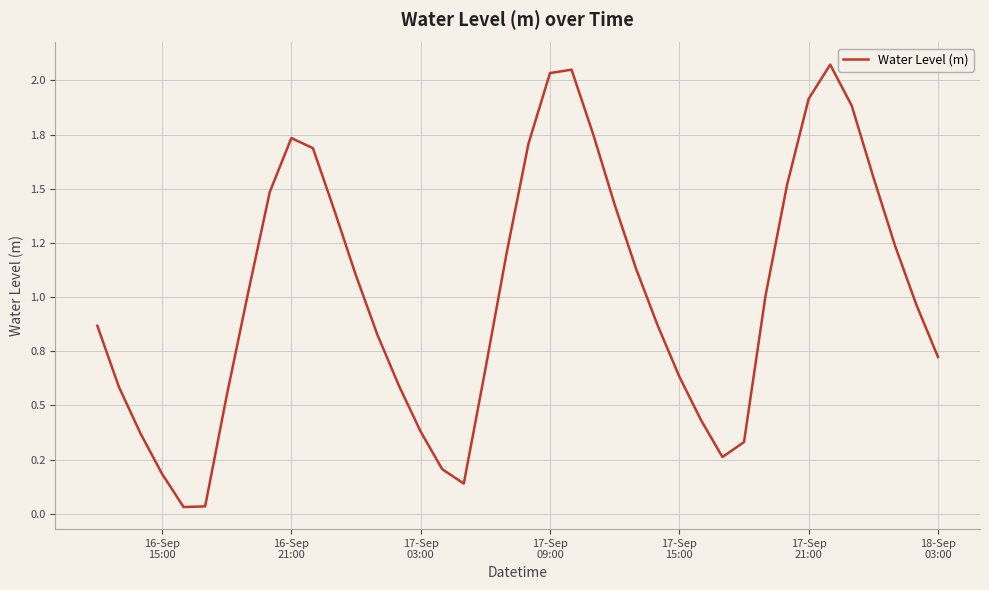

Does the chart display data point markers on the line(s)?

No